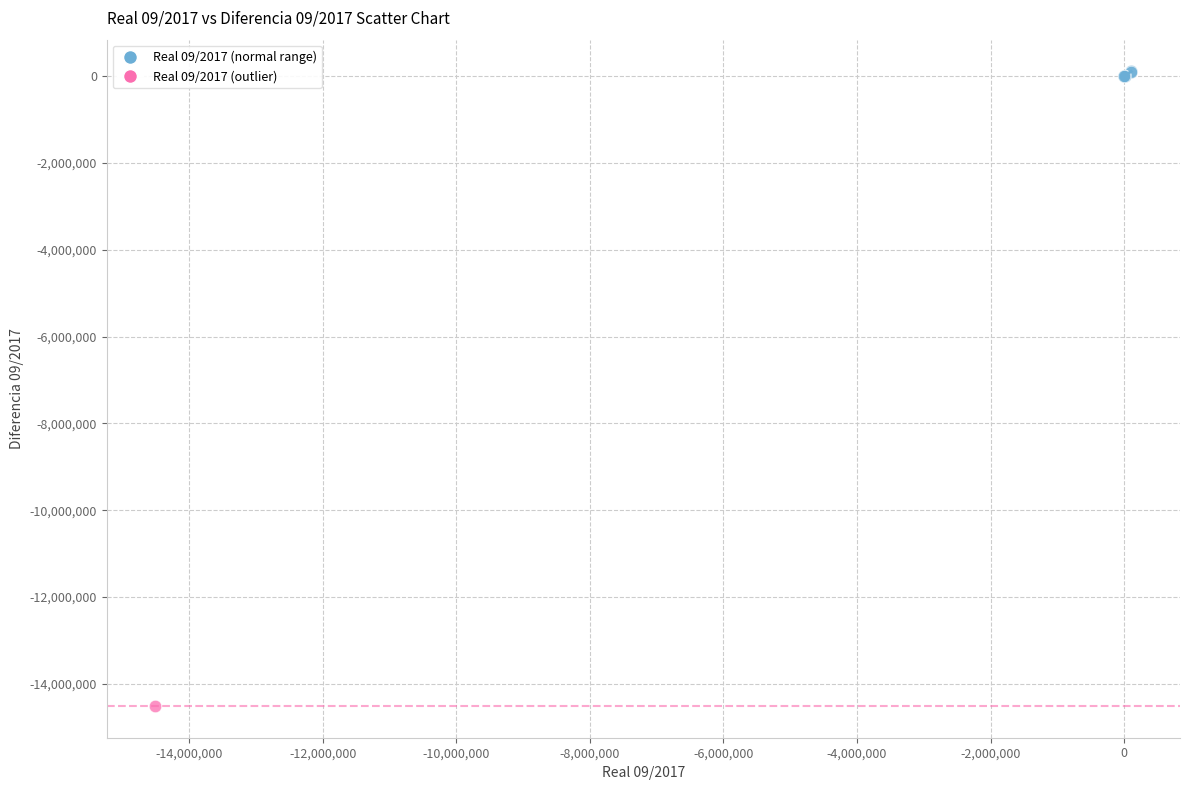

What are all the series names shown in the legend?

Real 09/2017 (normal range), Real 09/2017 (outlier)